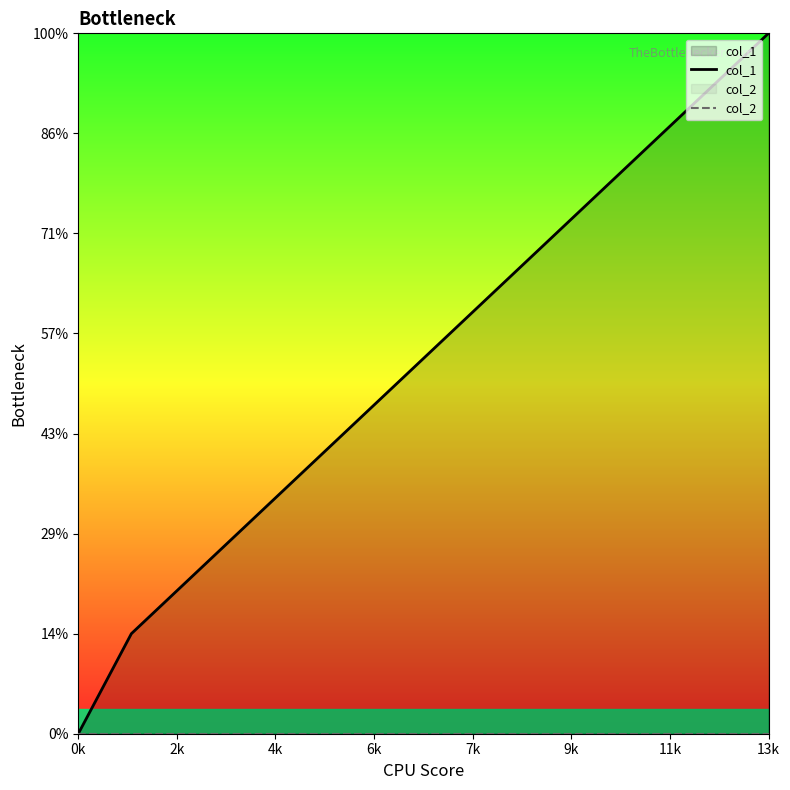

Which label corresponds to the largest value in the chart?

13k